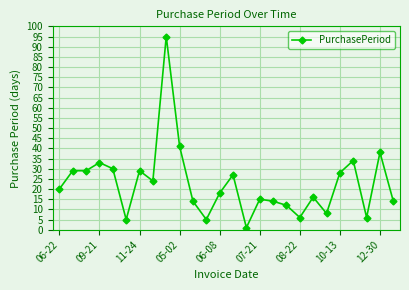

What is the sum of all values?

591